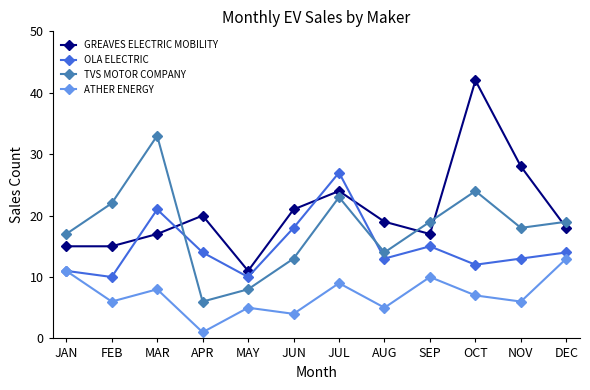

Rank the series by their maximum value, from highest to lowest.

GREAVES ELECTRIC MOBILITY, TVS MOTOR COMPANY, OLA ELECTRIC, ATHER ENERGY